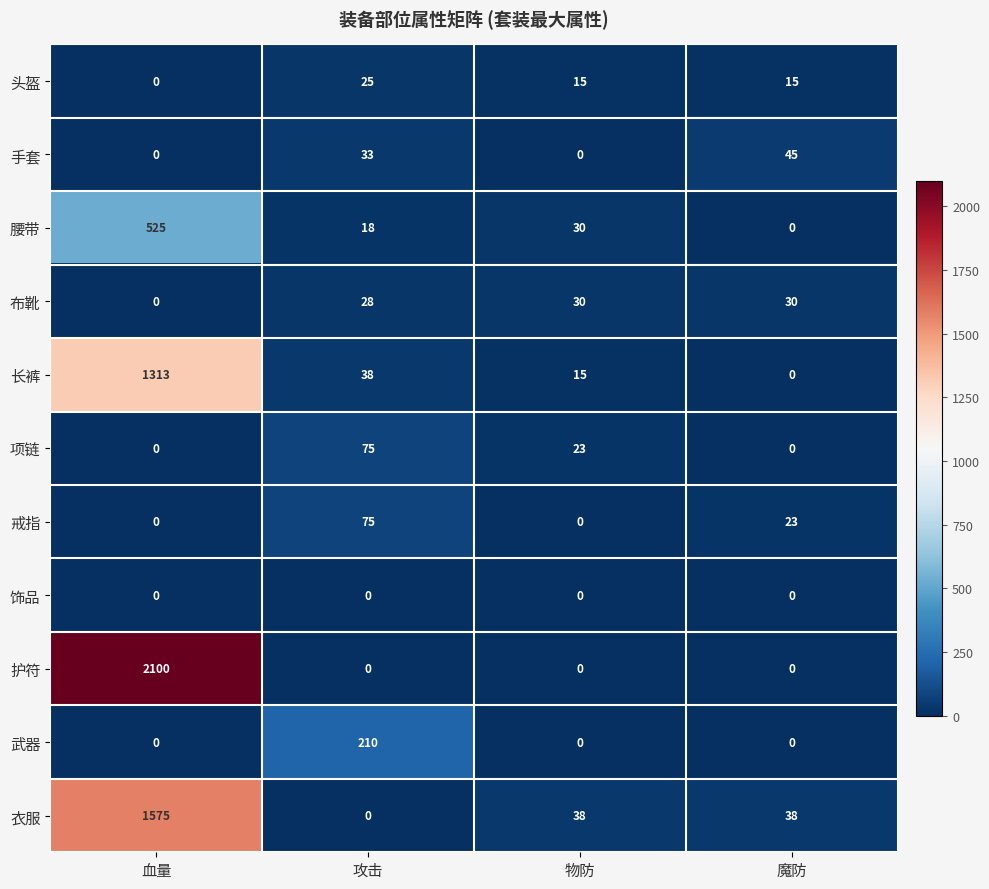

How many values in 戒指 are above zero?

2